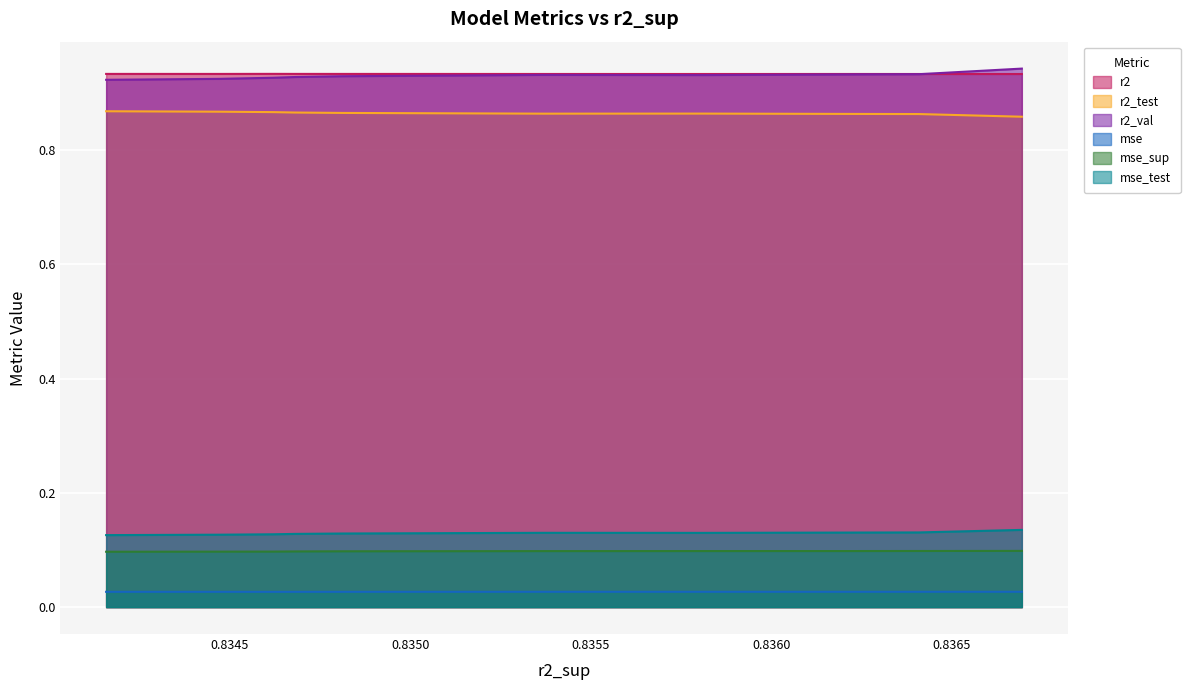

True or false: r2_val and r2_test cross at least once.

False